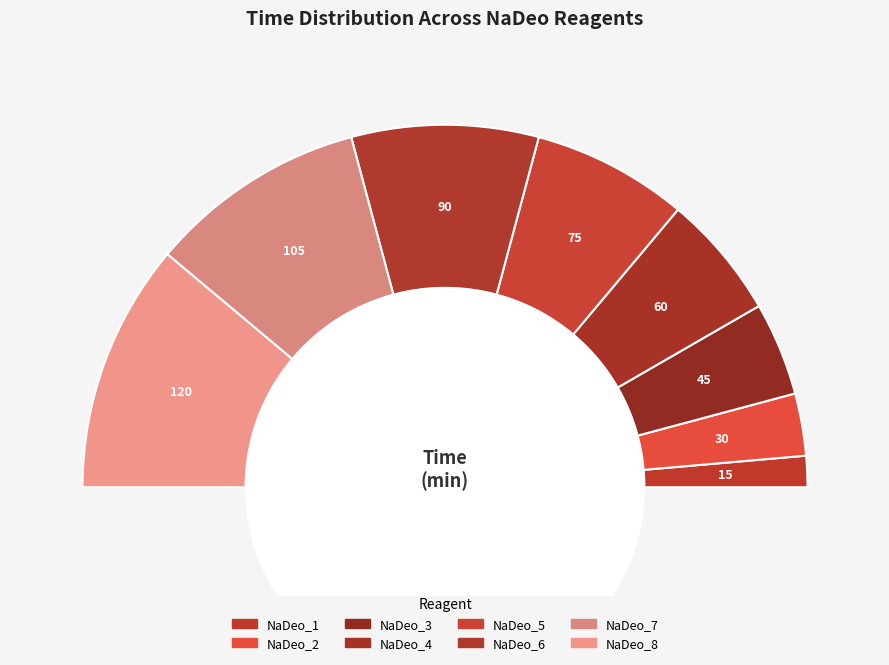

Is it true that NaDeo_5 is 27% of the pie?

False